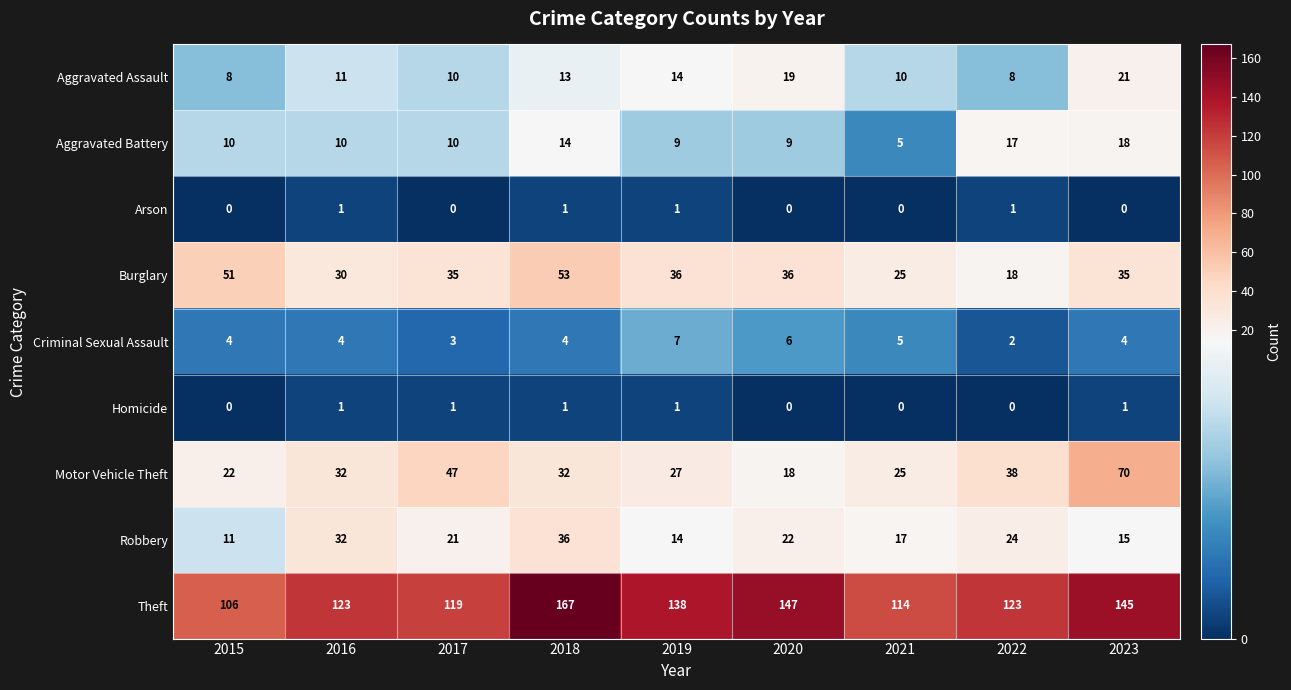

What is the difference between the second highest and minimum values in the Aggravated Assault series?

11